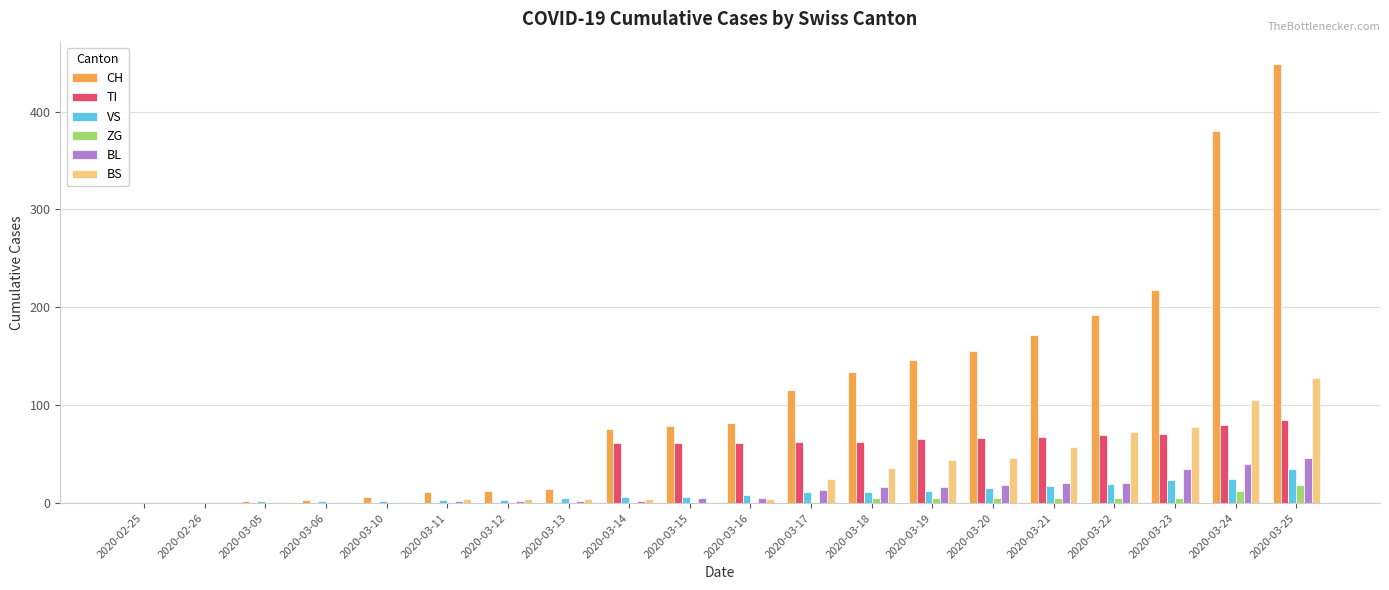

What is the highest value of the CH series?

449